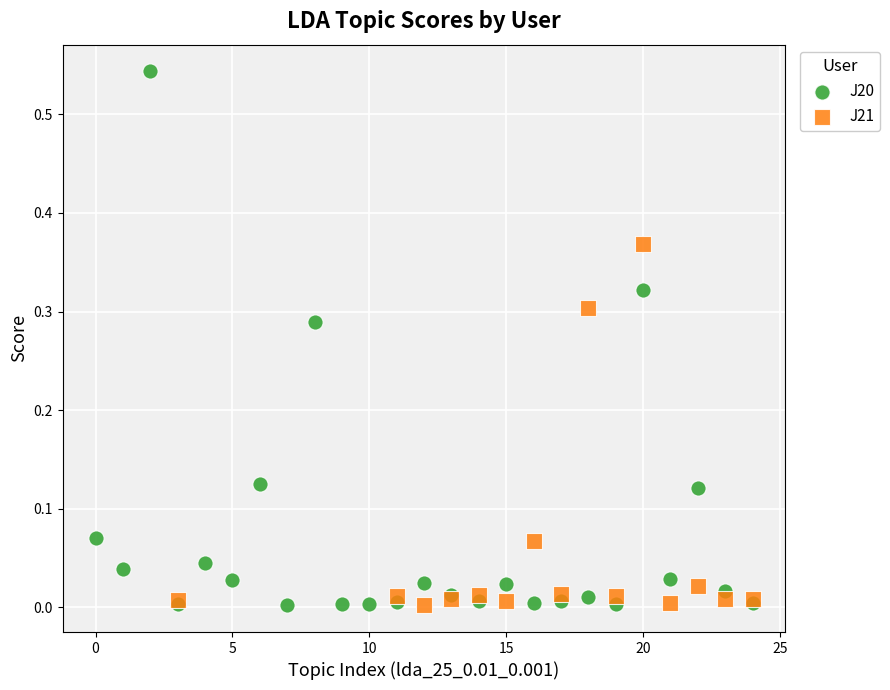

Which series contains the highest Y value?

J20